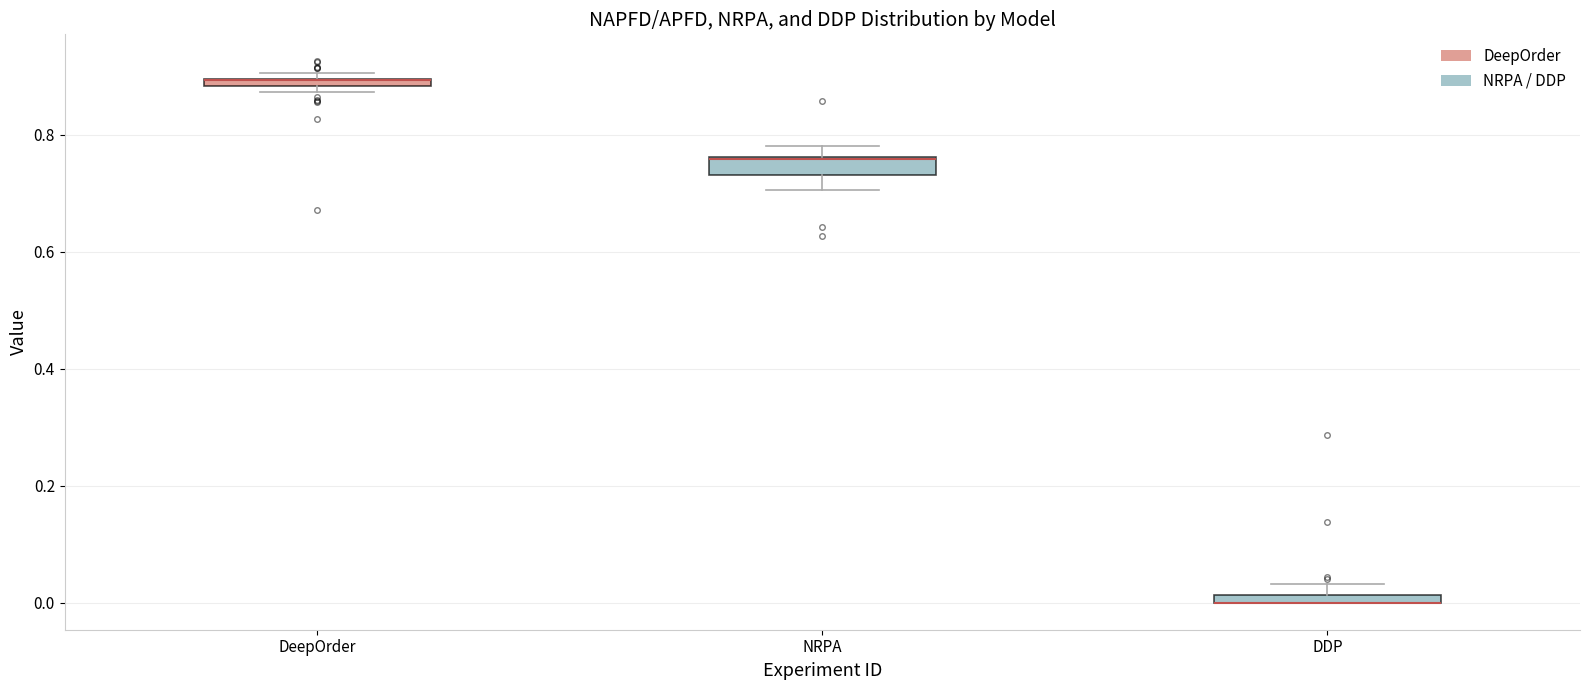

Where is the upper edge of the box for NRPA on the y-axis? The values are not printed on the chart, so give them approximately, as read against the axis.

0.76